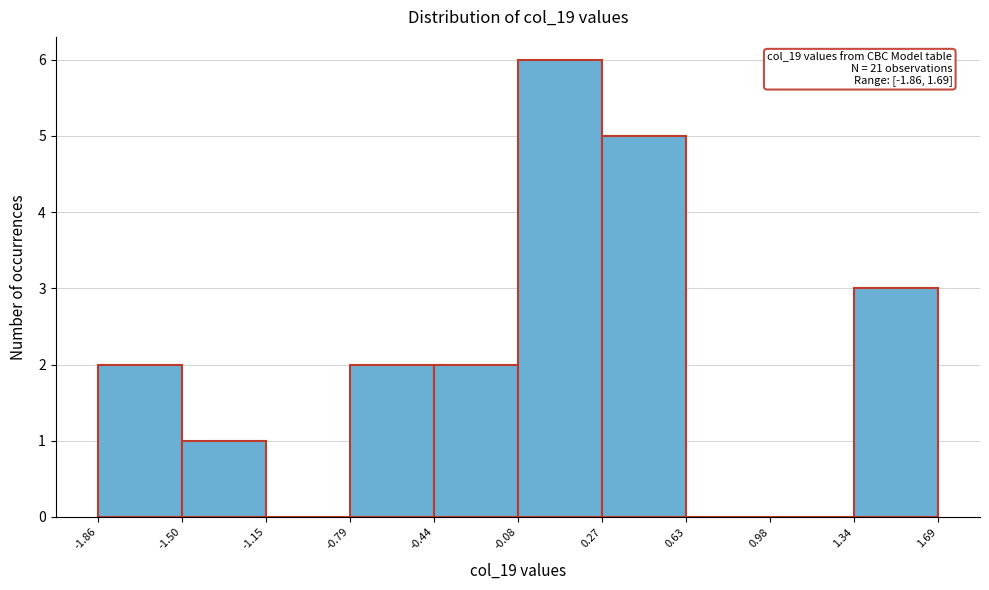

Over which range of the x-axis is the bar tallest?

-0.08 to 0.27